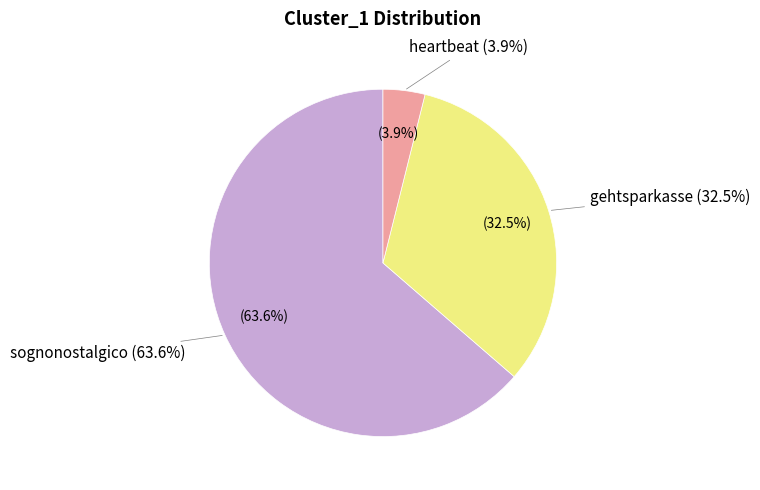

Is there a majority slice in this chart?

Yes